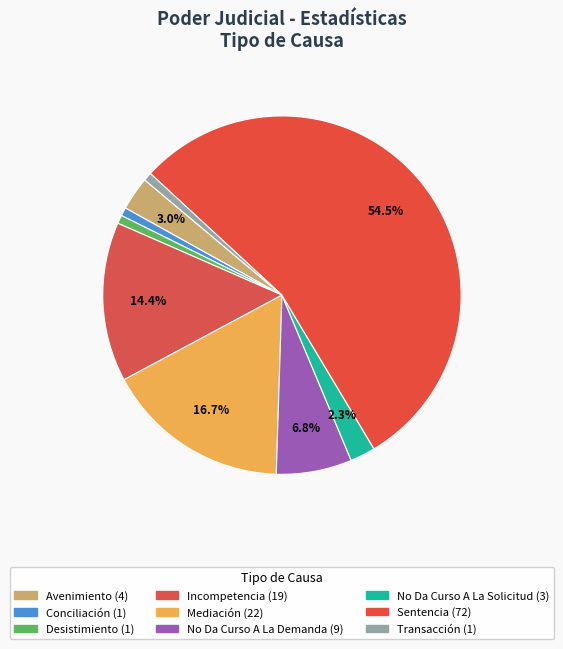

Approximately how many times larger is the value at Sentencia compared to No Da Curso A La Demanda?

8.0